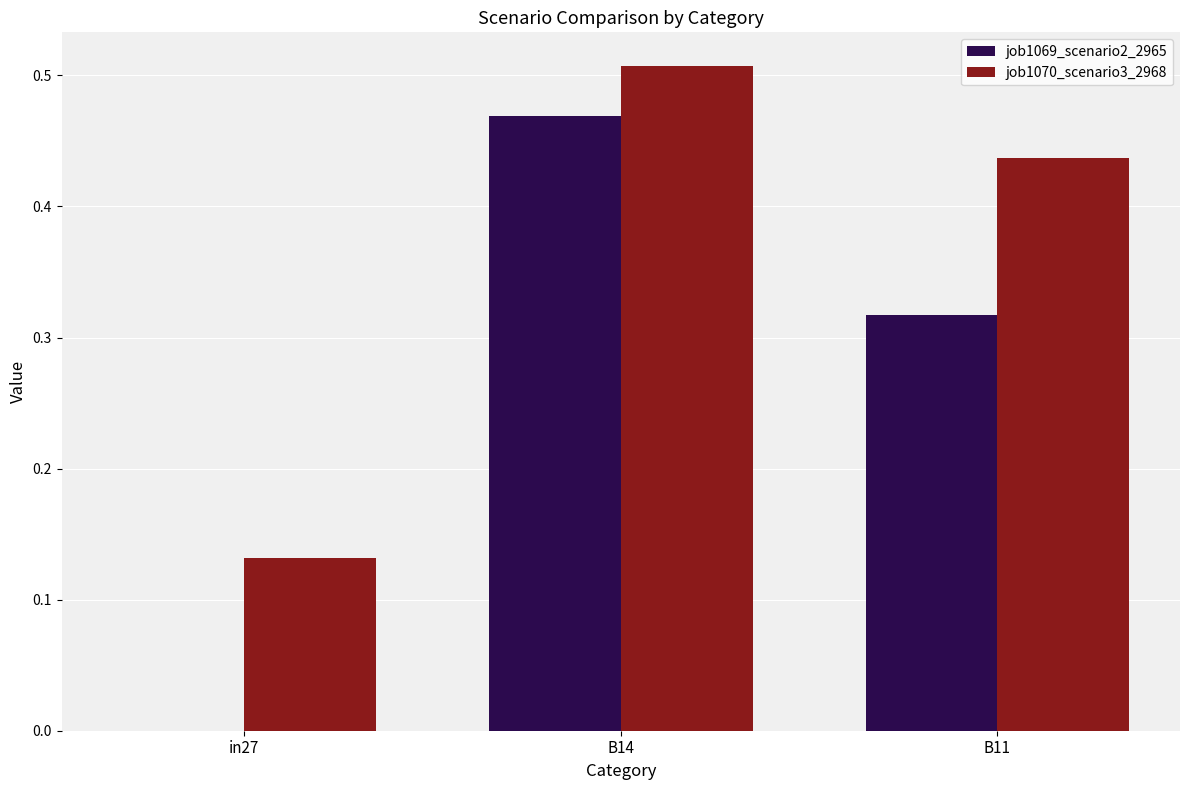

What is the sum of the job1070_scenario3_2968 values at B14 and B11?

0.9